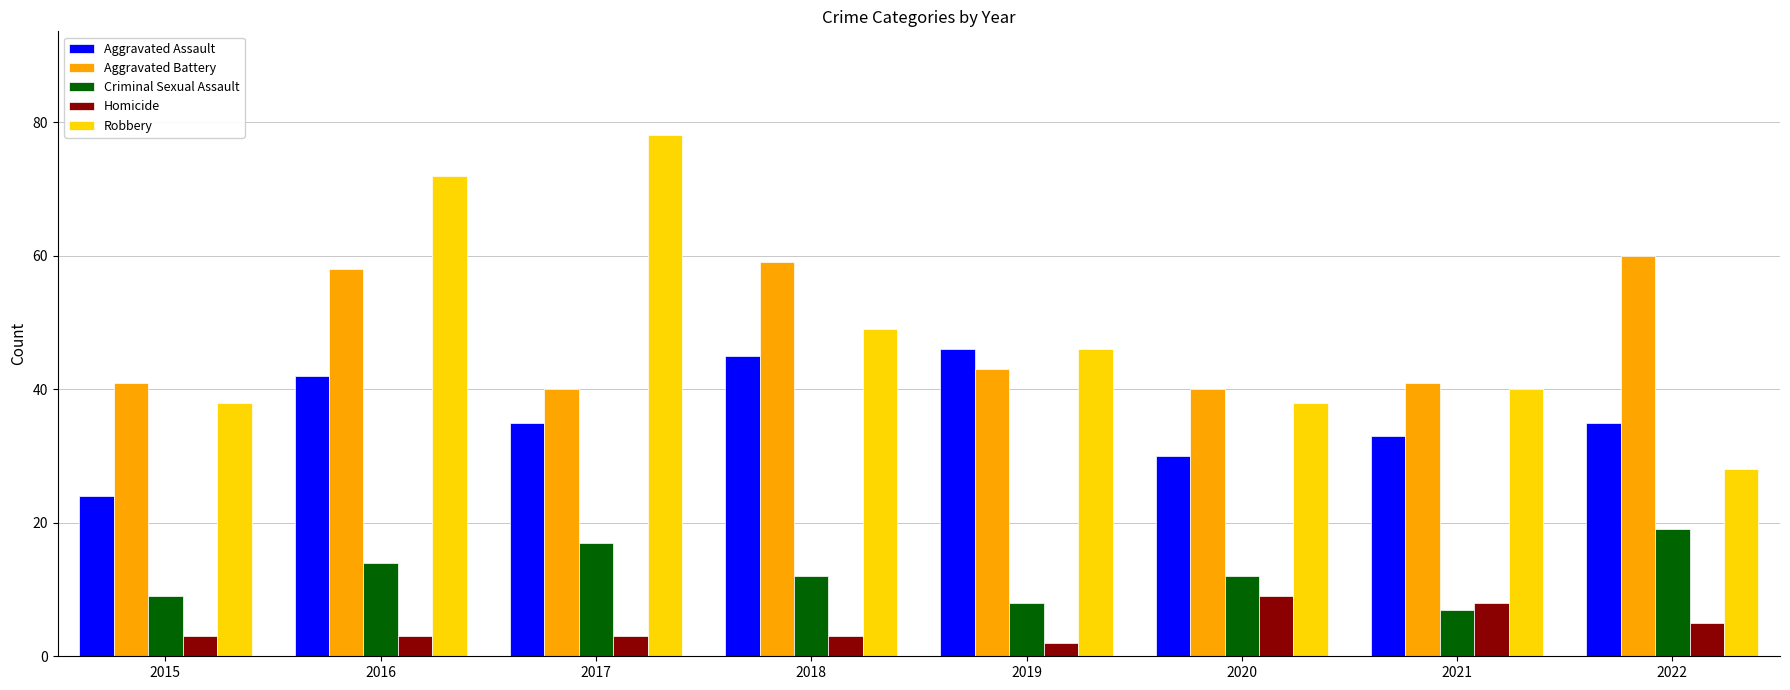

Which category has the lowest value in the Aggravated Assault series?

2015